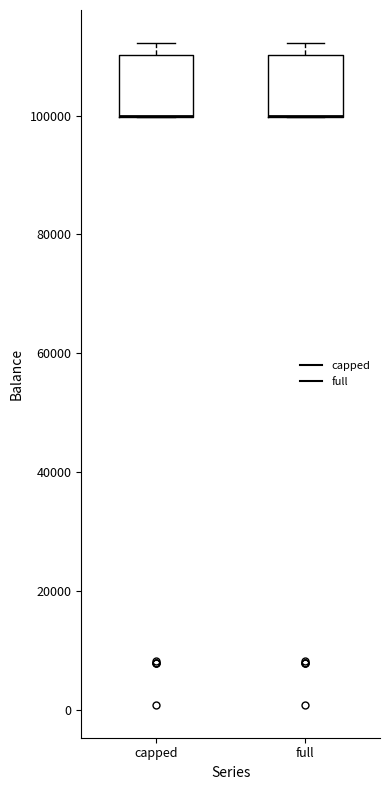

Where is the lower edge of the box for full on the y-axis? The values are not printed on the chart, so give them approximately, as read against the axis.

100000